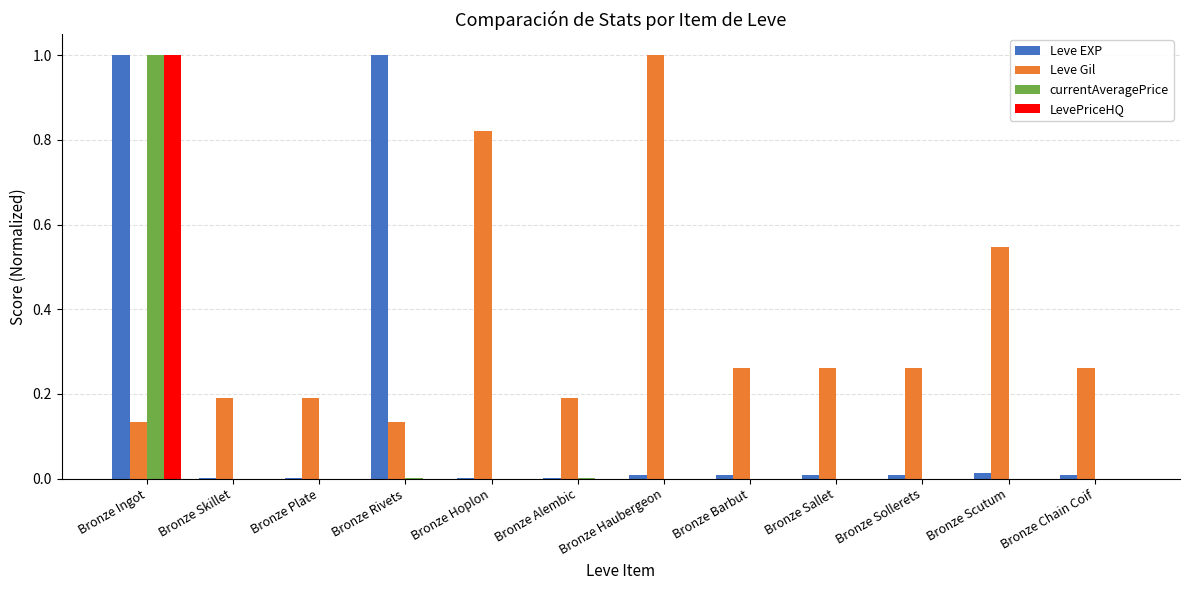

Are the bars grouped side by side (vs. stacked)?

Yes